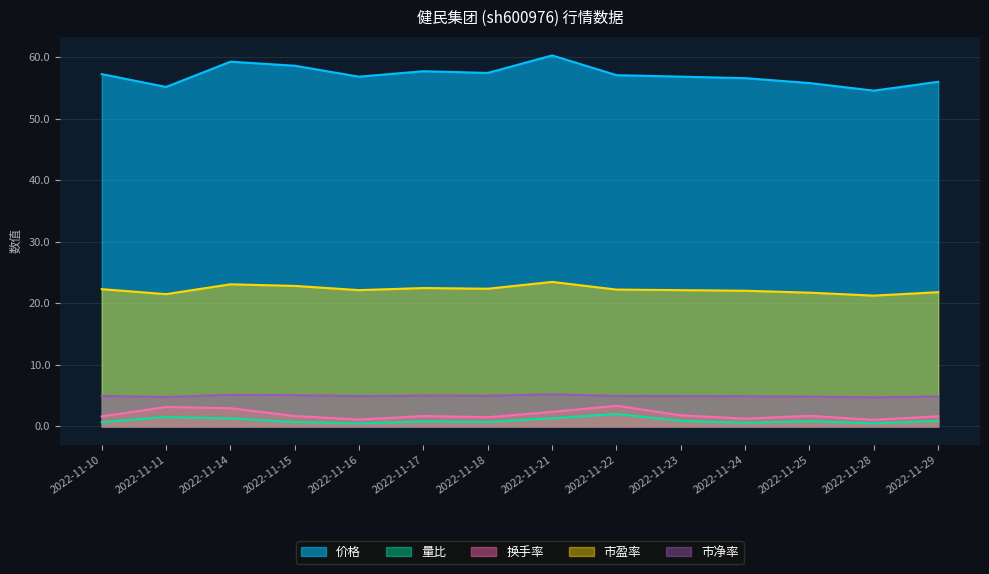

Which series has the largest range (max minus min)?

价格